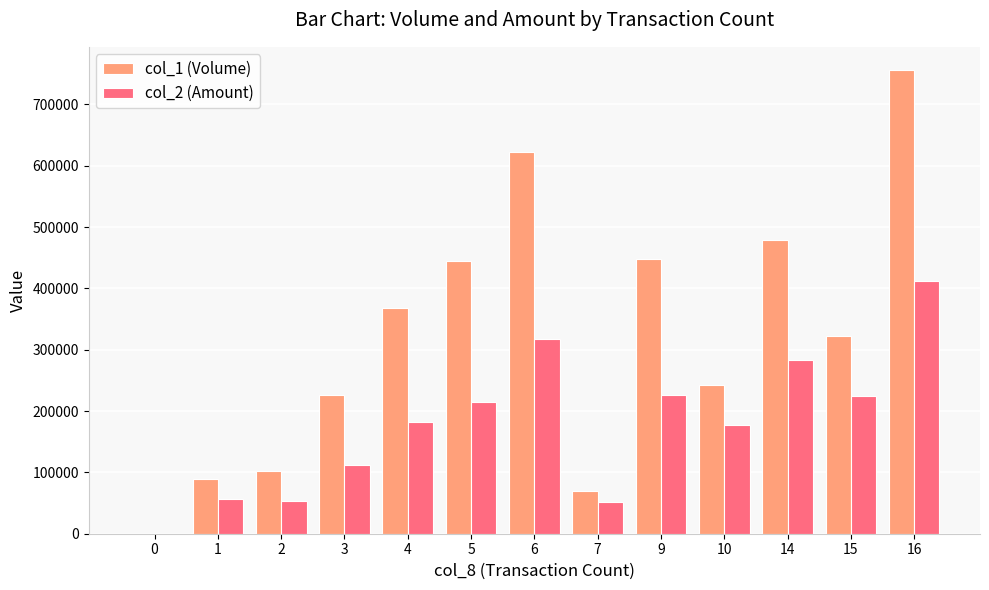

What is the greatest value displayed?

756000